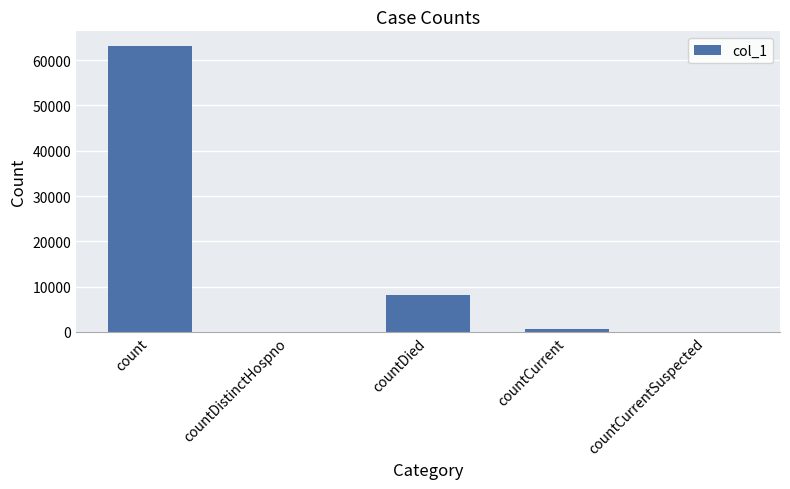

What is the greatest value displayed?

63216